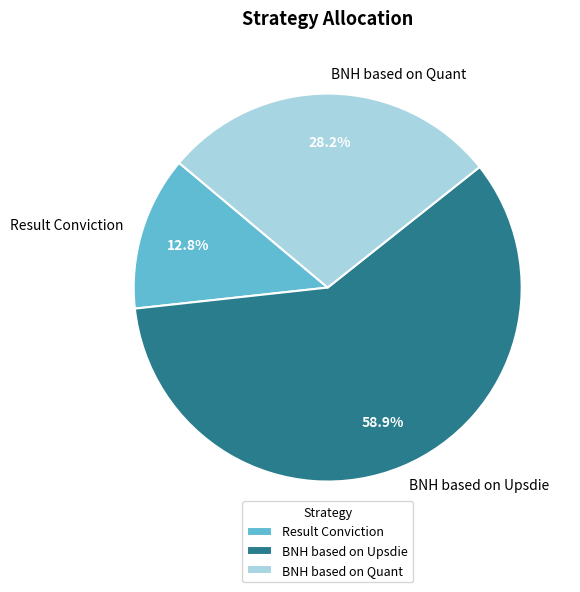

True or false: Result Conviction accounts for 1% of the total.

False